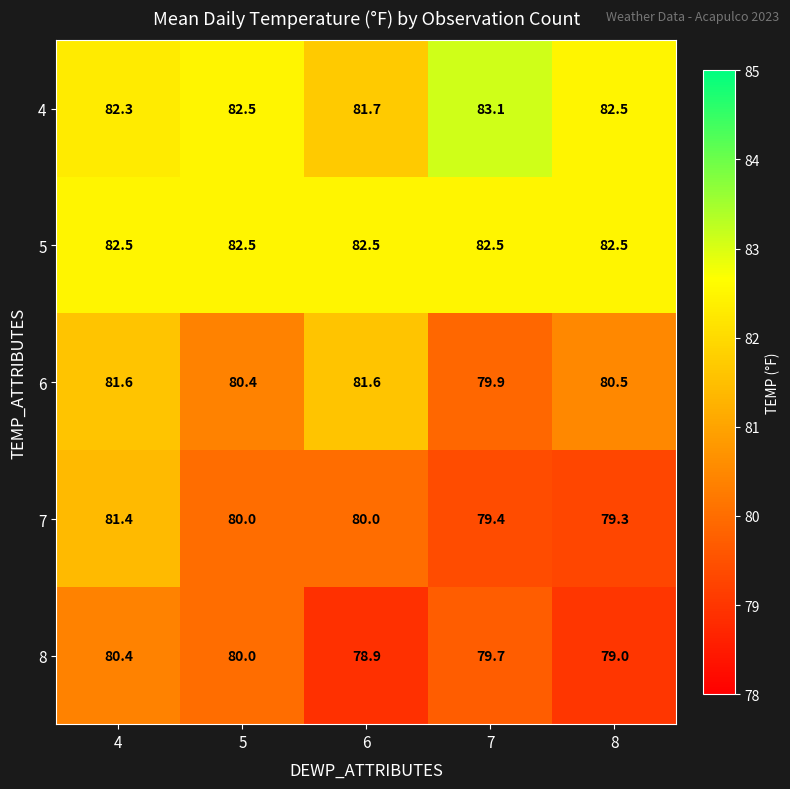

At which category is the sum across all series the highest?

4